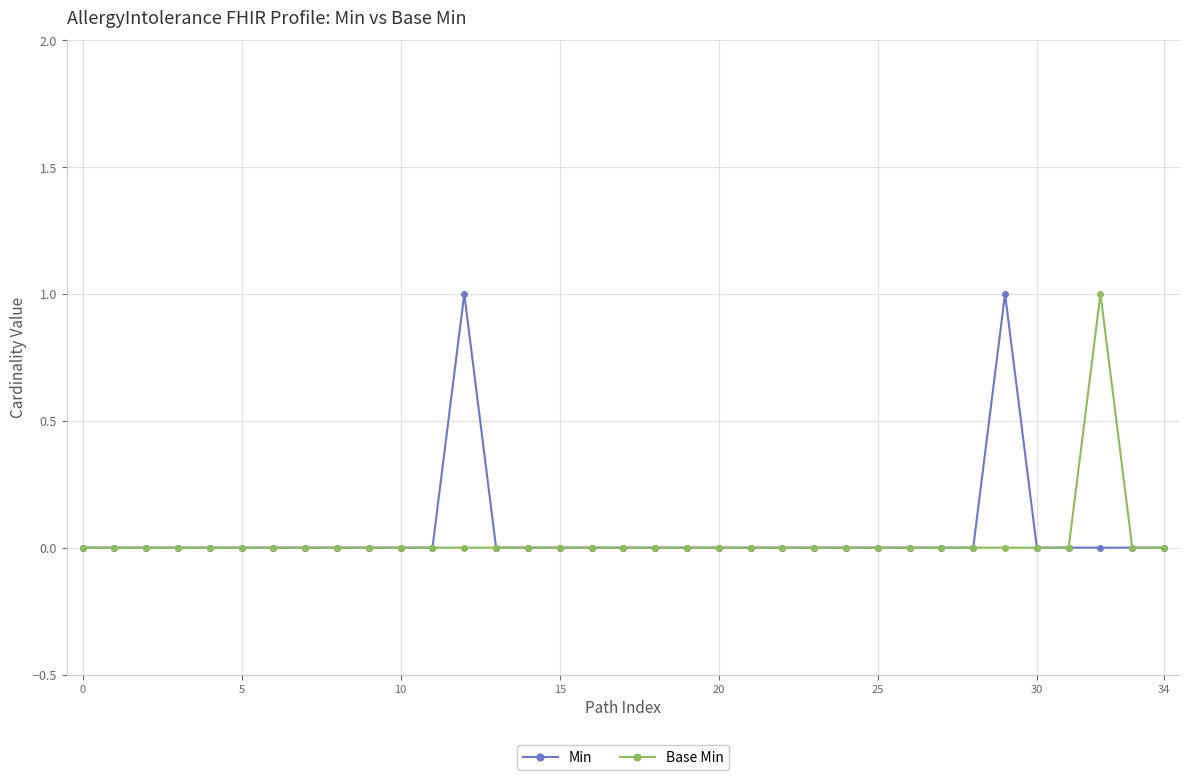

How many Base Min values are between 0 and 1?

35